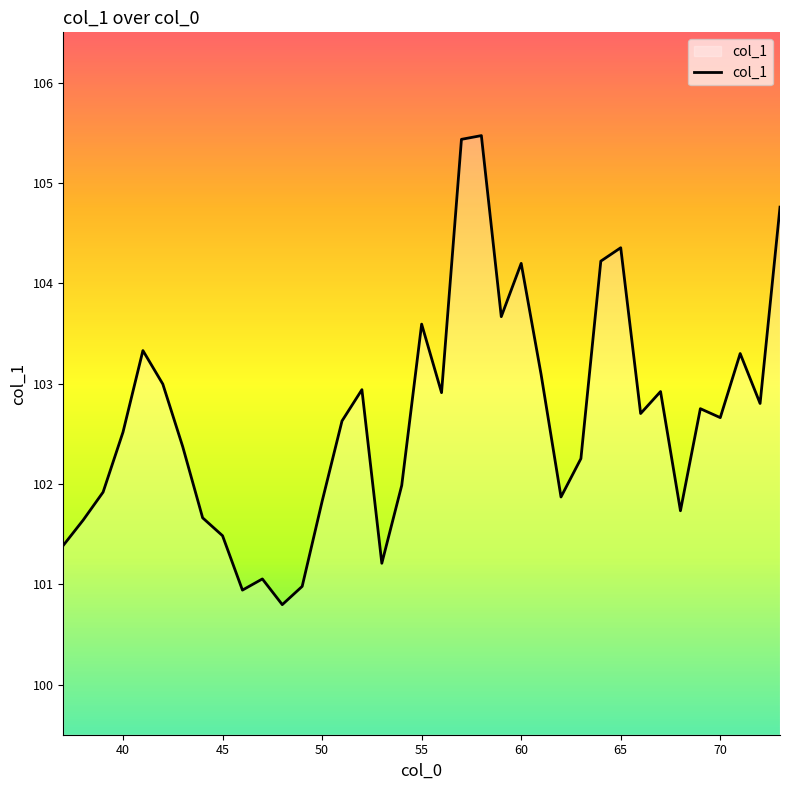

What is the greatest value displayed?

105.5